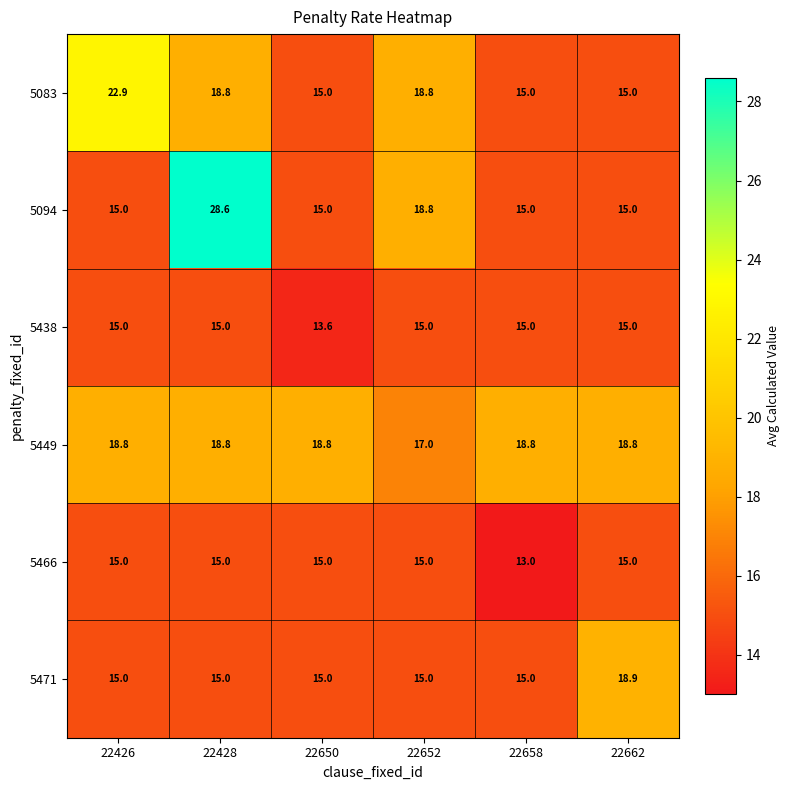

The value of 5083 at 22658 is 10.0. True or false?

False